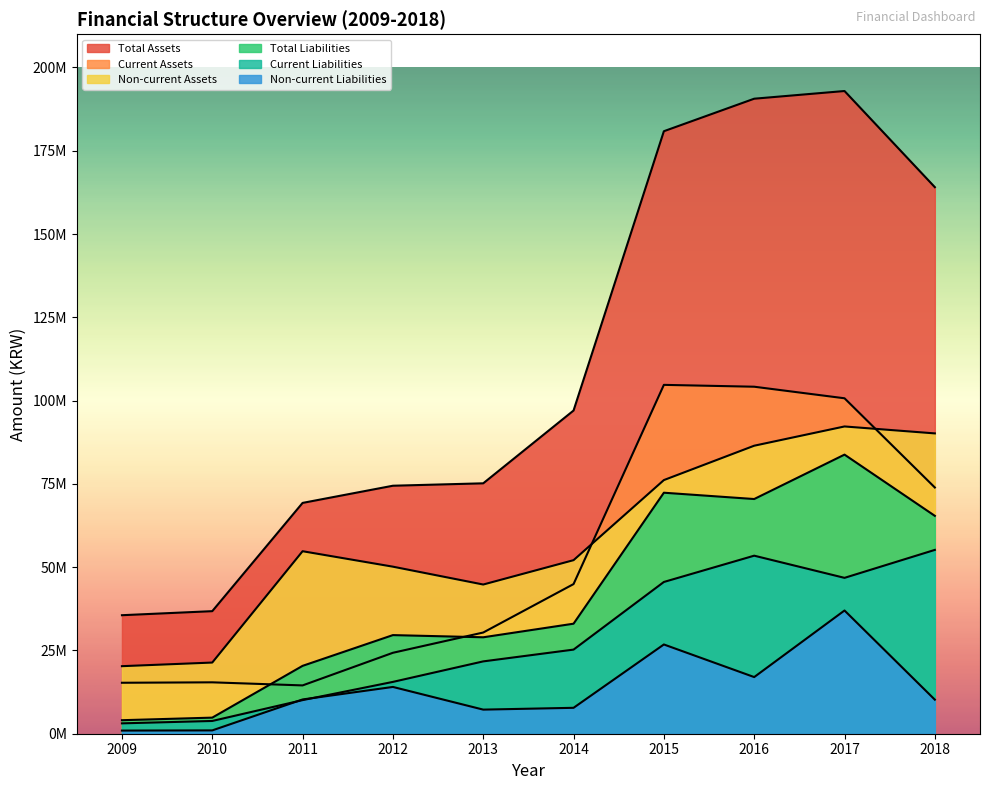

At how many categories does at least one series exceed 58011932?

8